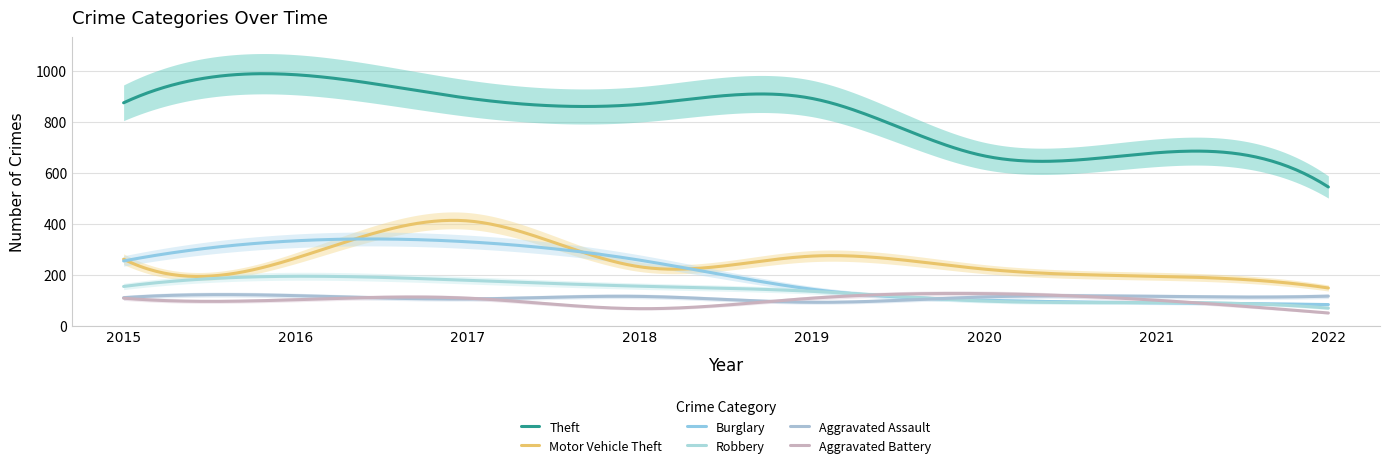

What is the maximum value for Theft?

988.1